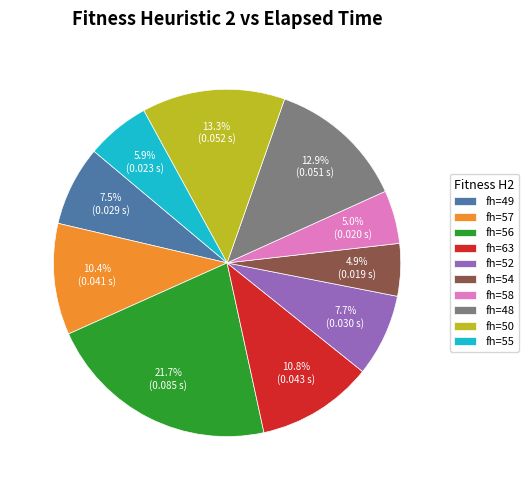

Is there a majority slice in this chart?

No